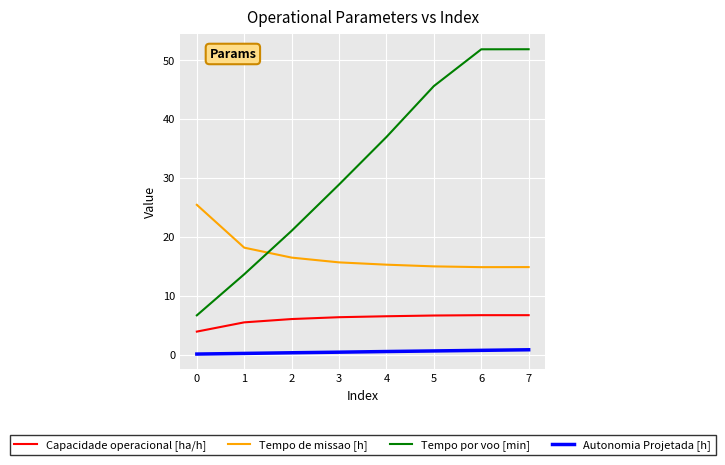

What is the total value across all series at 0?

36.2